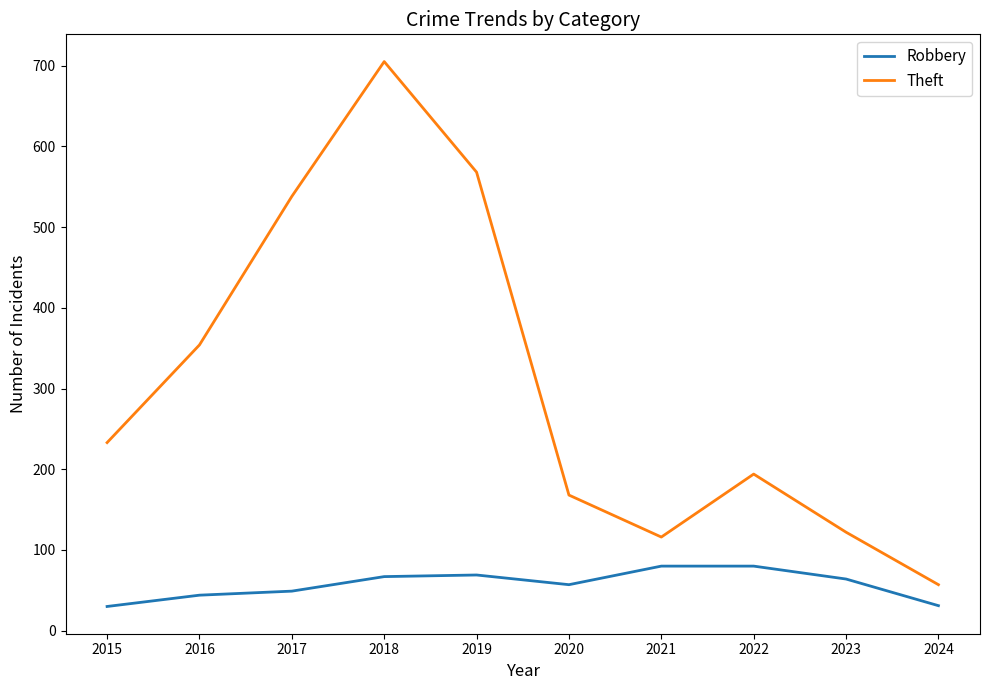

At which label is Theft closest to 381?

2016